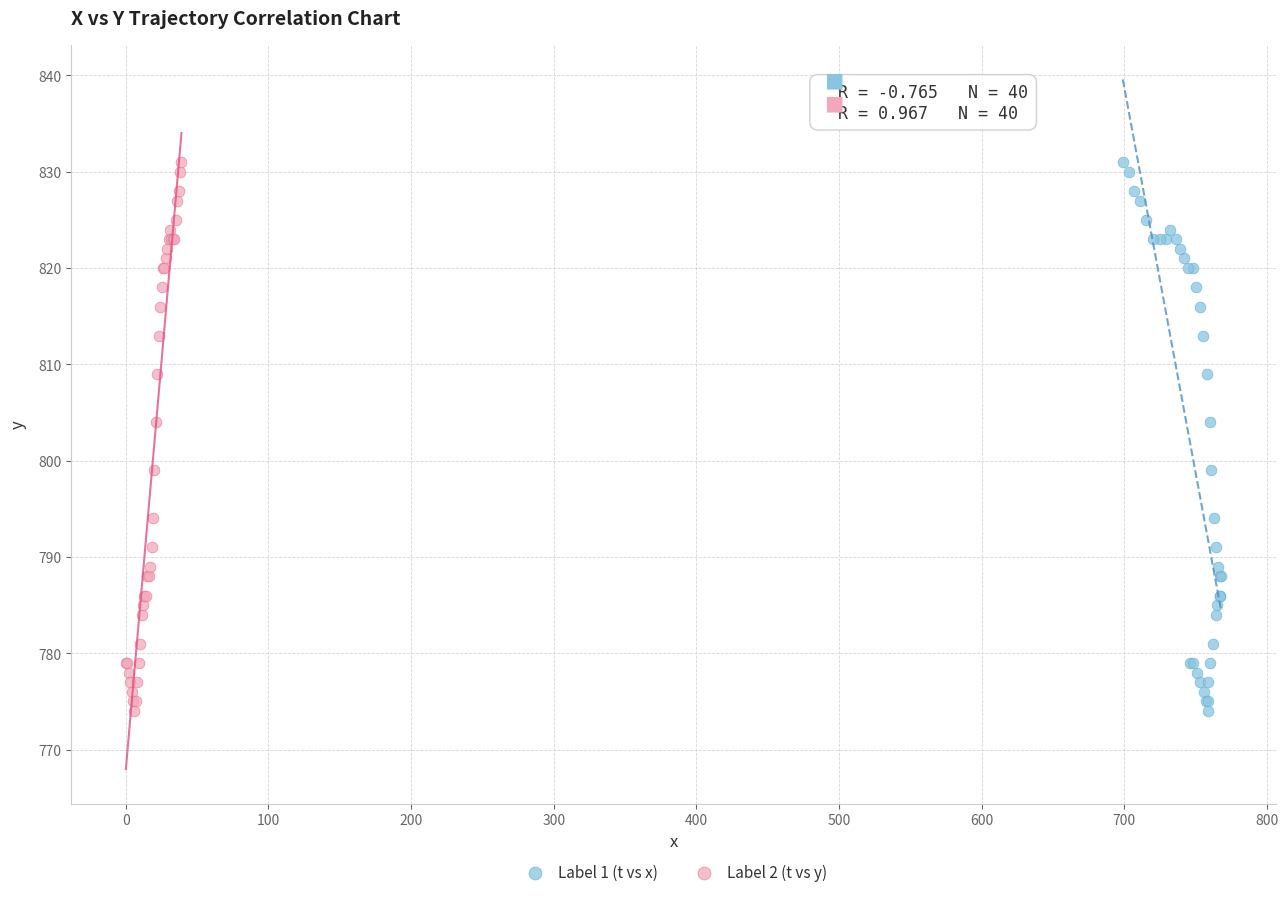

What are all the series names shown in the legend?

Label 1 (t vs x), Label 2 (t vs y)